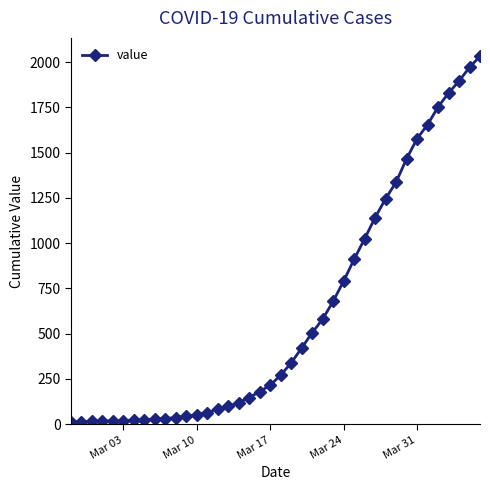

What is the average value?

616